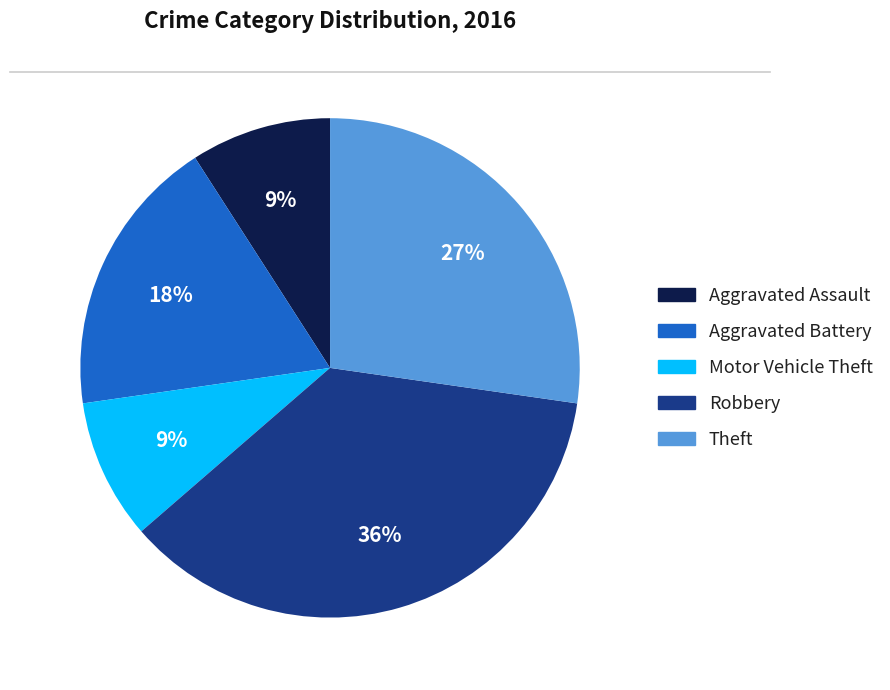

Count the number of slices in the pie.

5